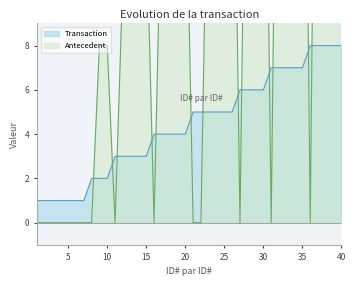

At which label is Antecedent closest to 19?

20